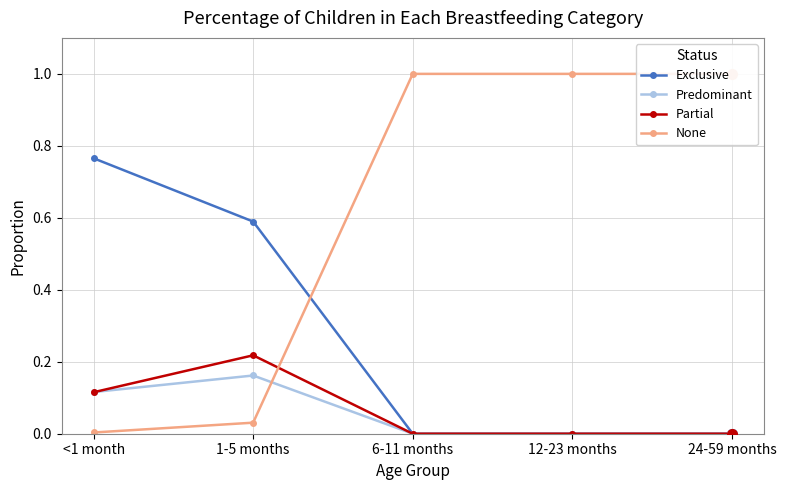

At <1 month, list the series in order from largest to smallest.

Exclusive, Predominant, Partial, None